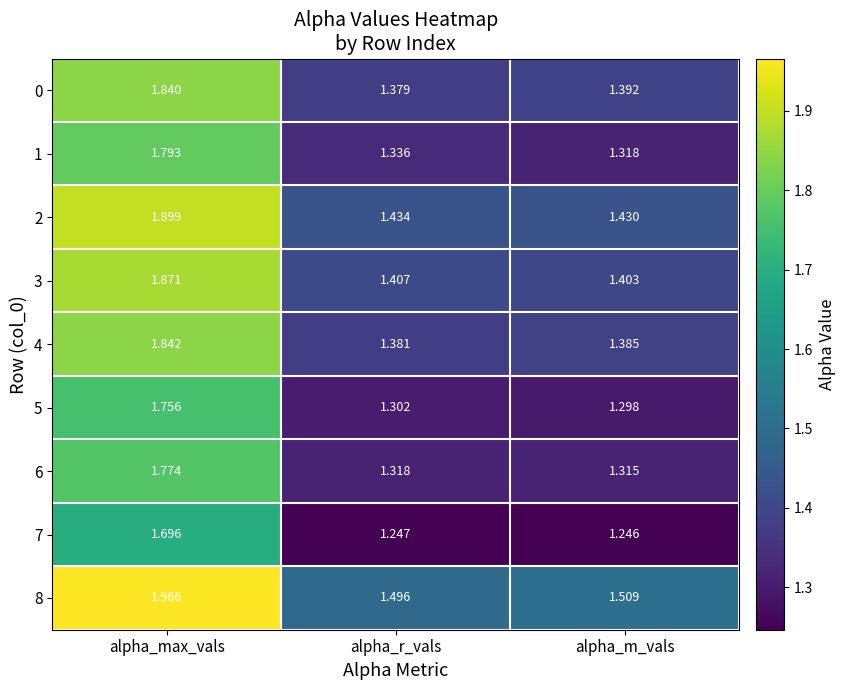

Which category has the lowest value across all series?

alpha_m_vals